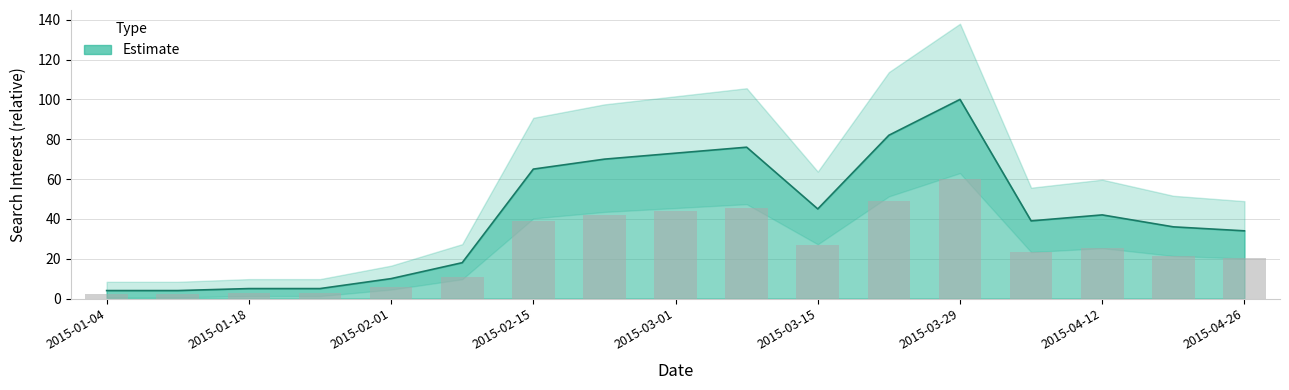

Which category has the lowest value across all series?

2015-01-04